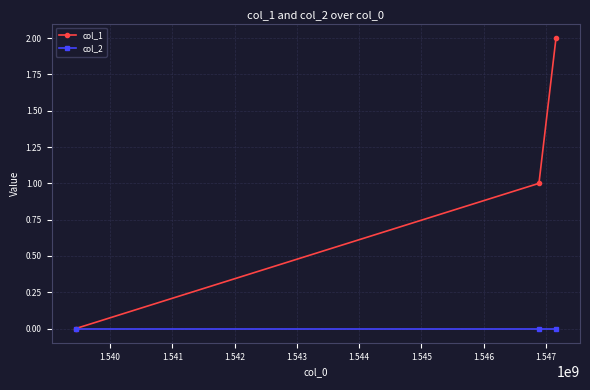

What is the maximum value shown in the chart?

2